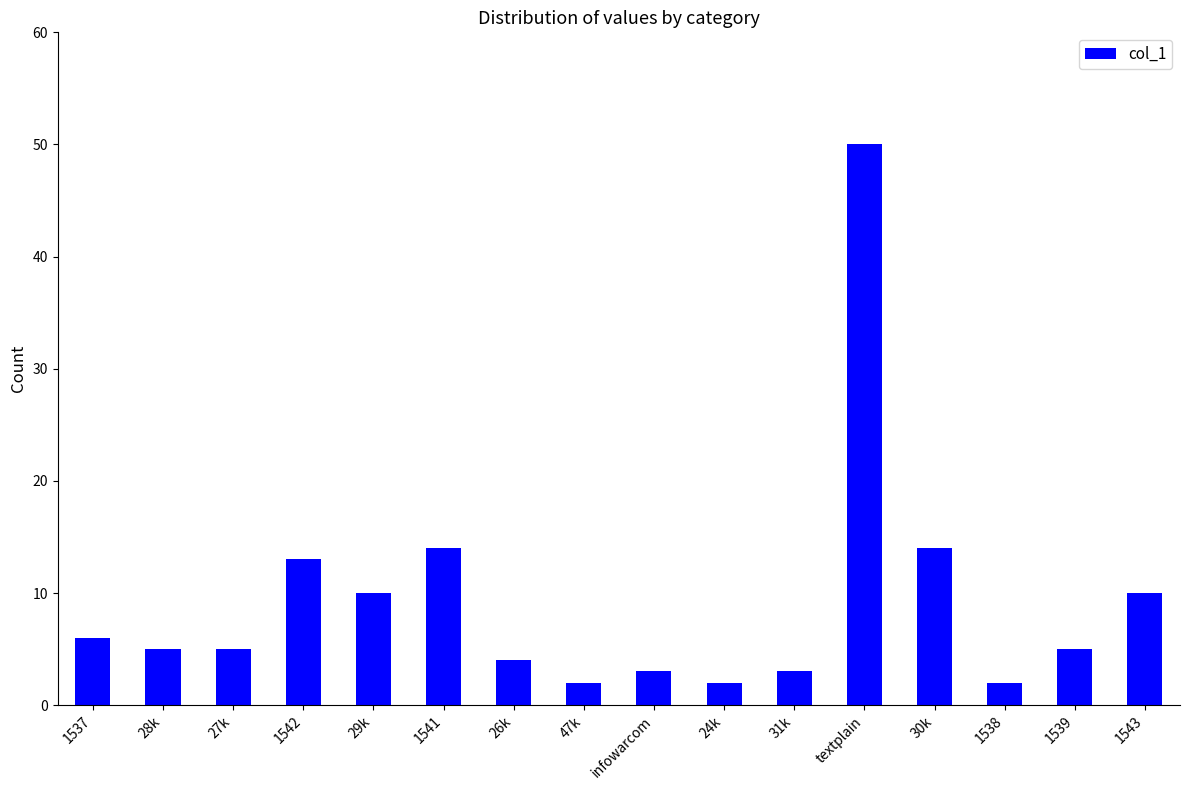

What is the change in value from 24k to 30k?

+12